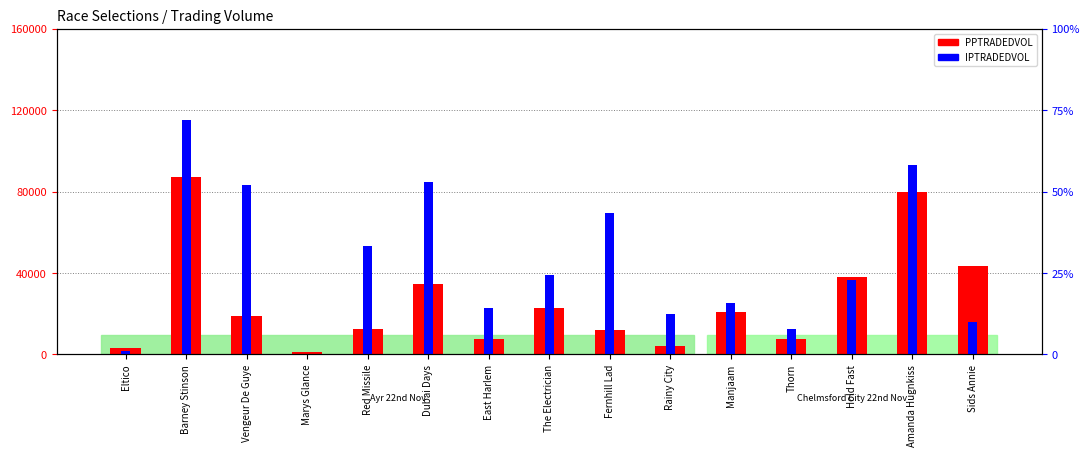

What is the approximate value of IPTRADEDVOL at Red Missile?

4655.4